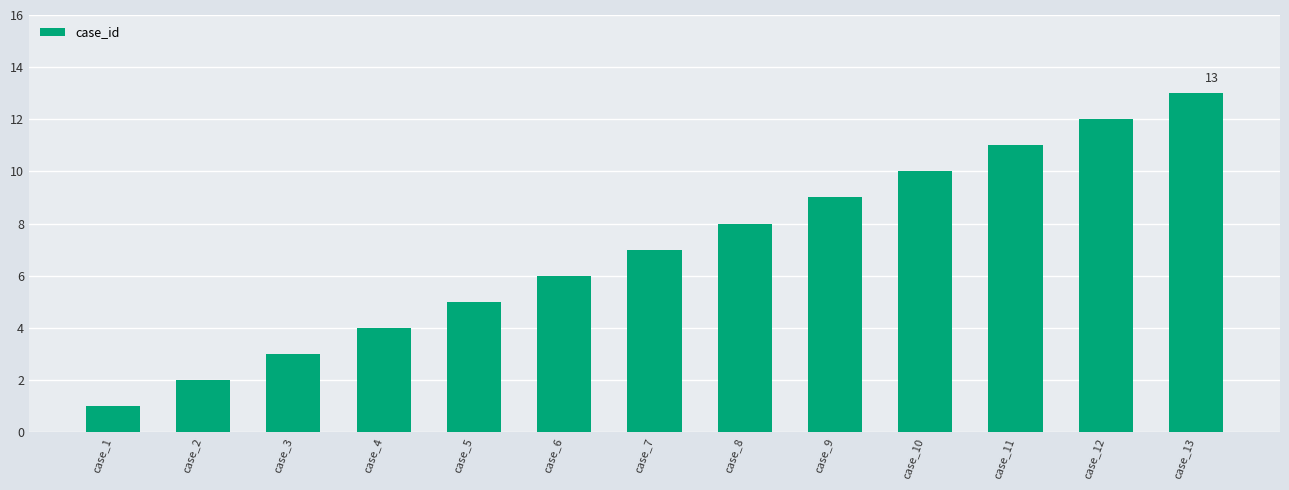

What is the change in value from case_4 to case_6?

+2